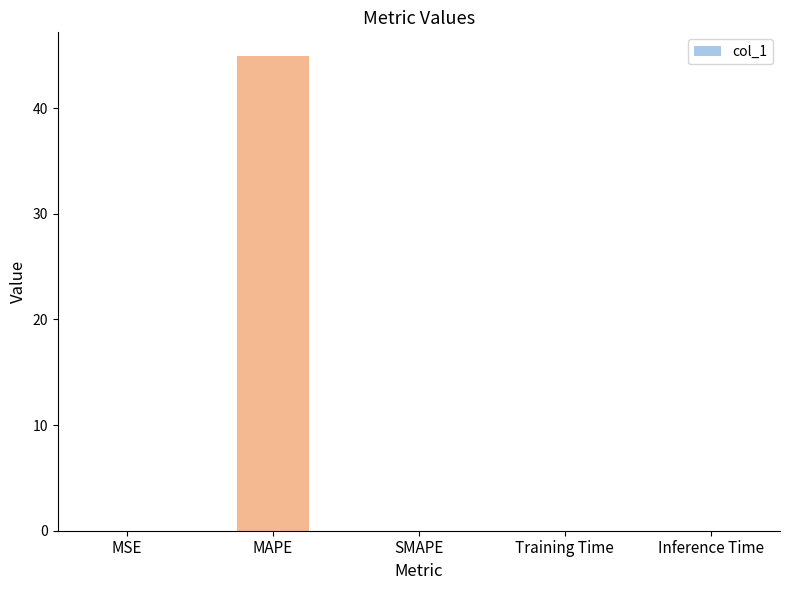

The value at Inference Time is 0.0. True or false?

True